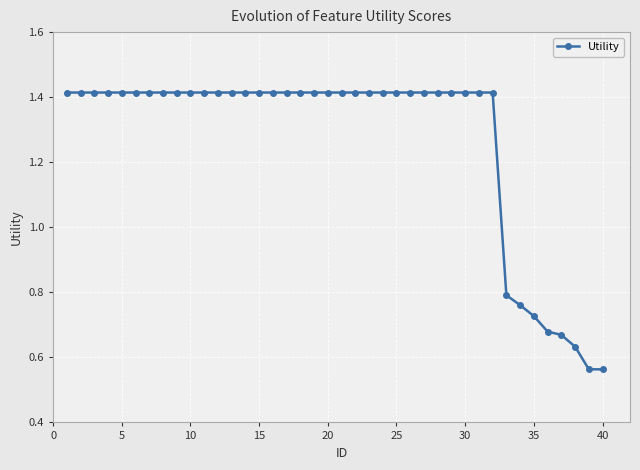

What is the average value?

1.3